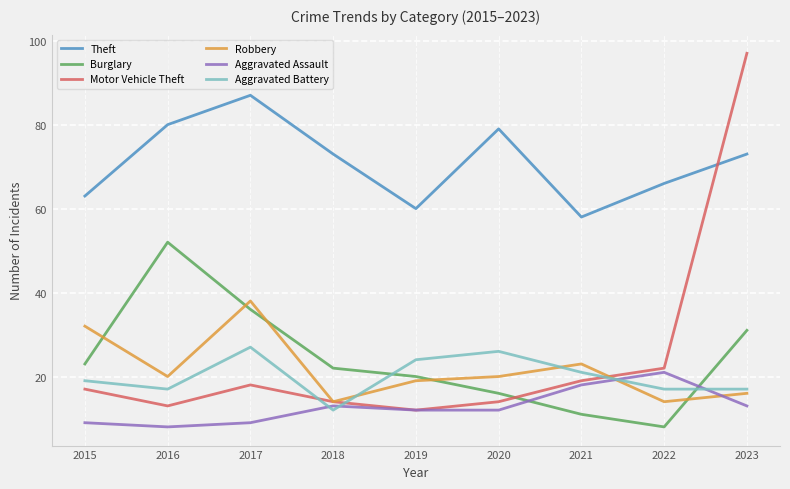

What is the difference between the second highest and second lowest values in the Motor Vehicle Theft series?

9